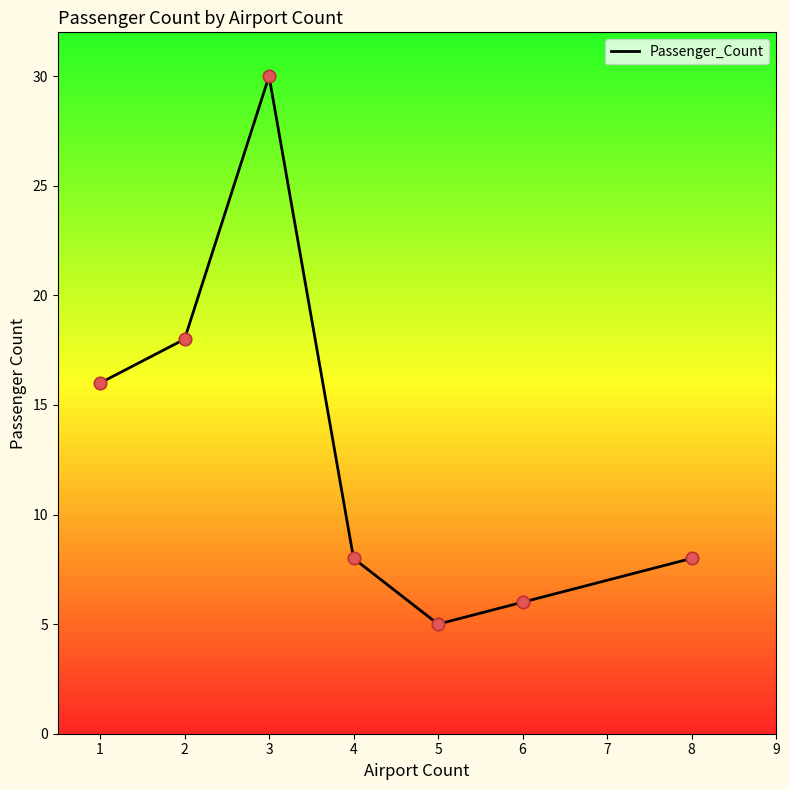

Approximately how many times larger is the value at 3 compared to 6?

5.0